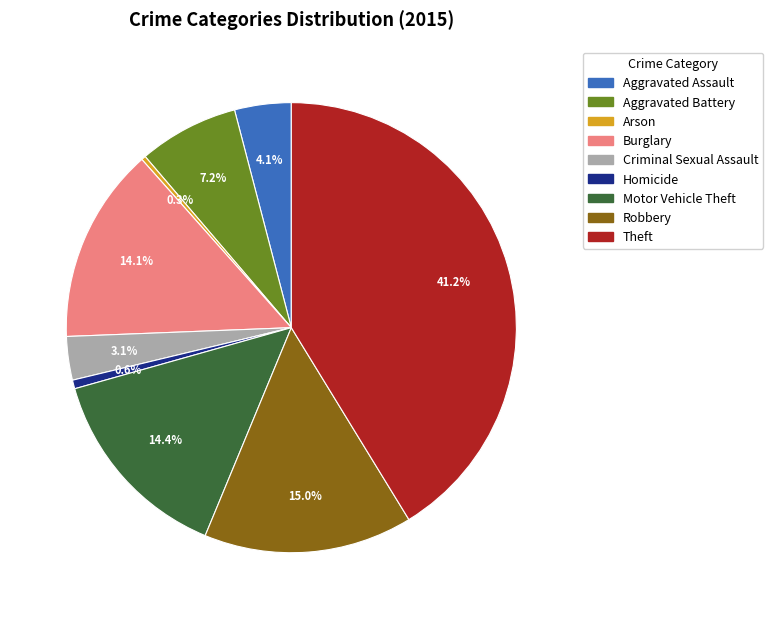

To the nearest percent, what portion does Homicide represent?

1%